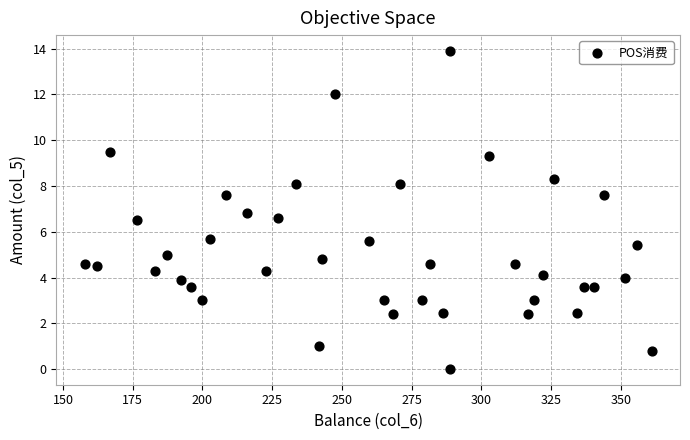

What is the range of X values (max minus min)?

203.2